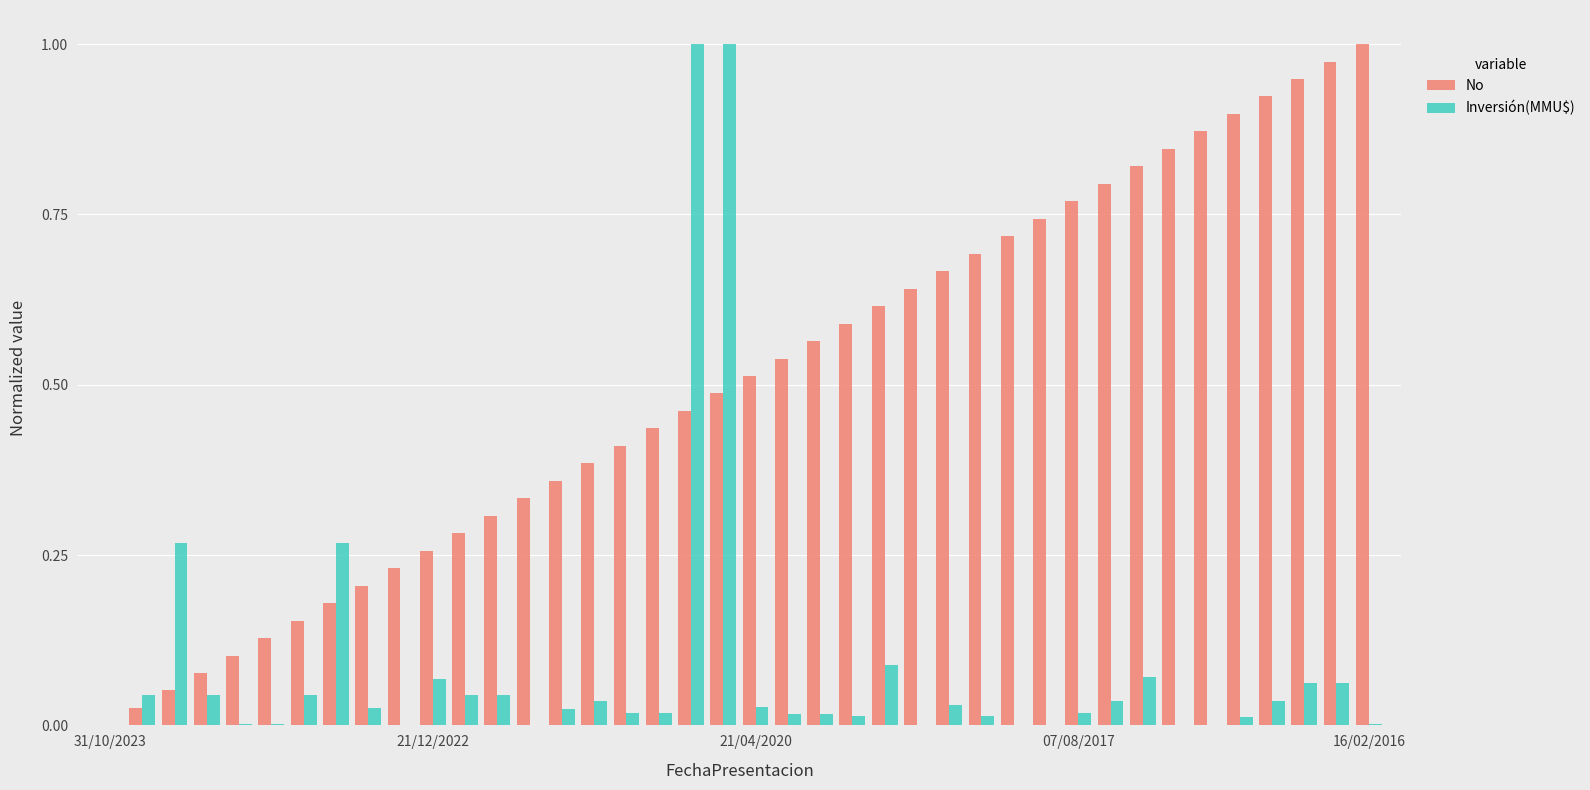

Which series has the largest total across all categories?

No